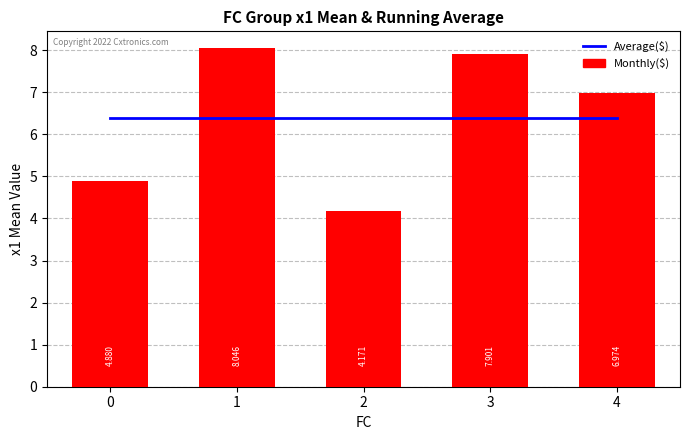

What is the highest value of the x1 mean series?

8.0